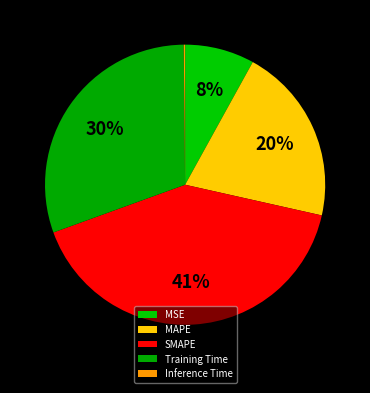

How many slices are in this pie chart?

5